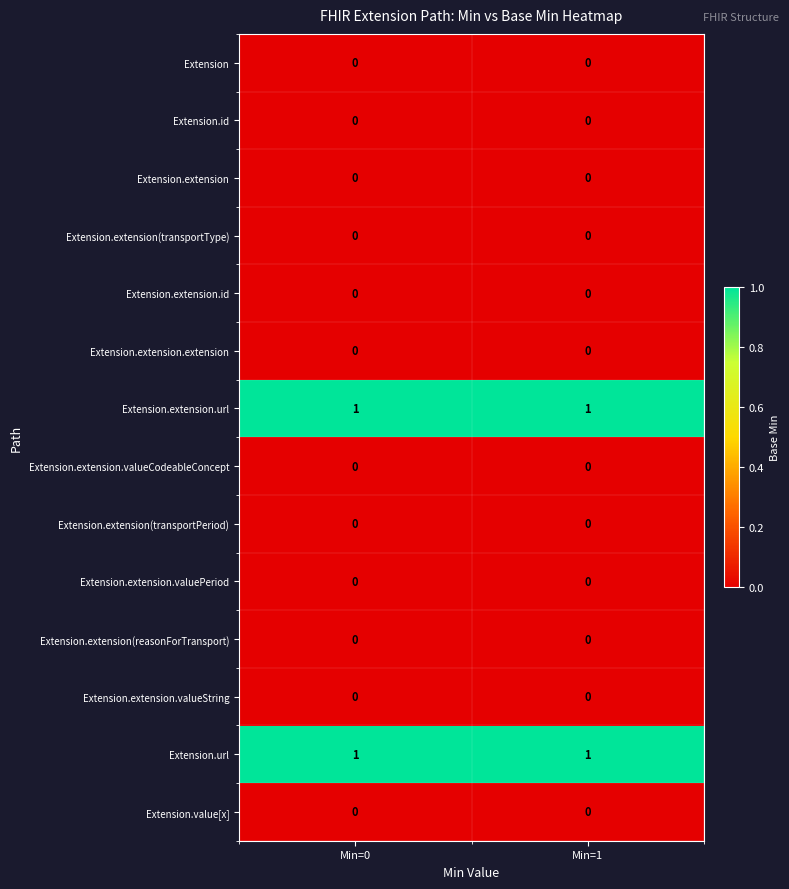

Is it true that Extension.extension(transportType) equals 0 at Min=1?

True